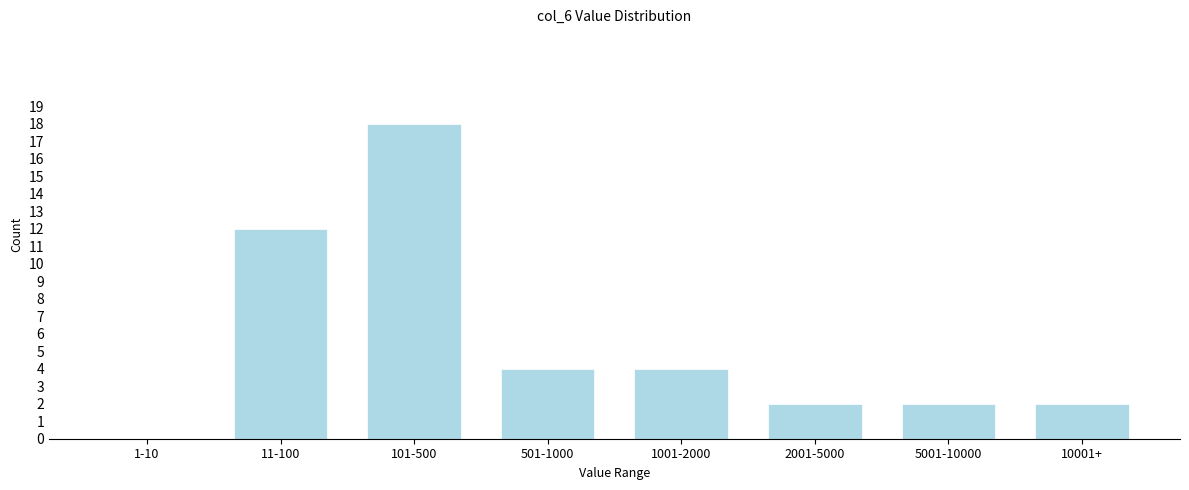

Reading left to right, list all the values displayed in this chart.

1-10=0	11-100=12	101-500=18	501-1000=4	1001-2000=4	2001-5000=2	5001-10000=2	10001+=2